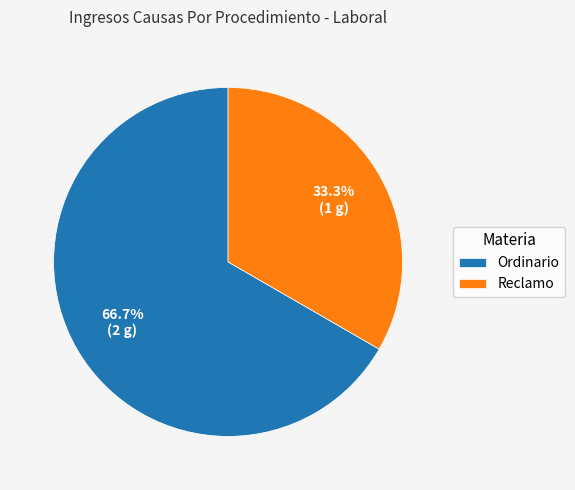

Count the number of slices in the pie.

2